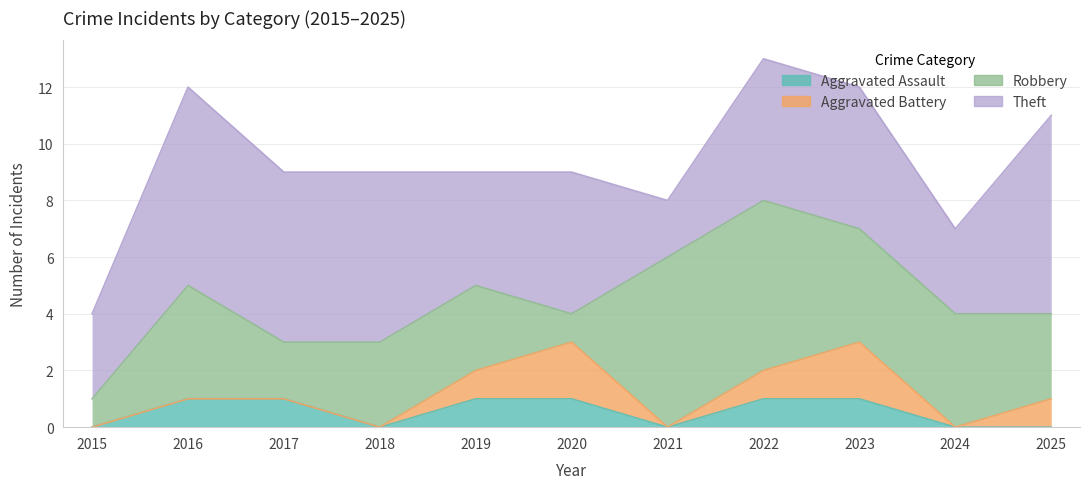

At which category is the sum across all series the highest?

2022